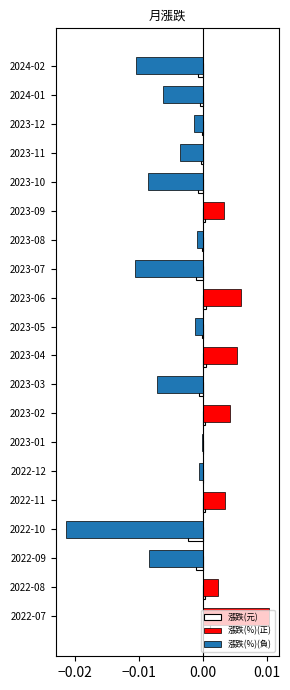

How many bars are there in total?

20